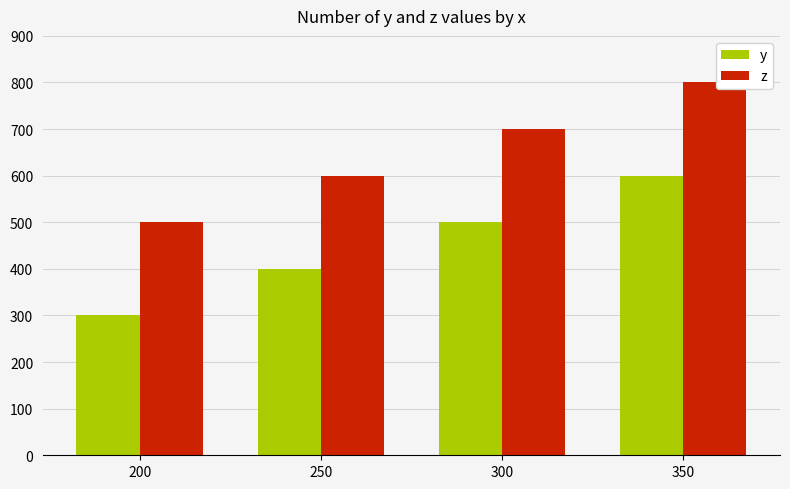

Reading right to left, list all the values displayed in this chart.

y: 350=600	300=500	250=400	200=300
z: 350=800	300=700	250=600	200=500